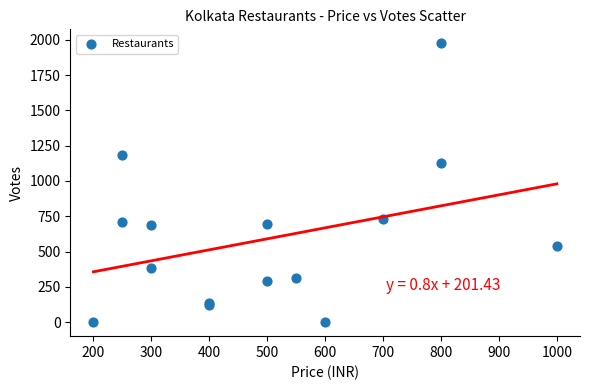

What Y value in the scatter plot is closest to 987?

1129